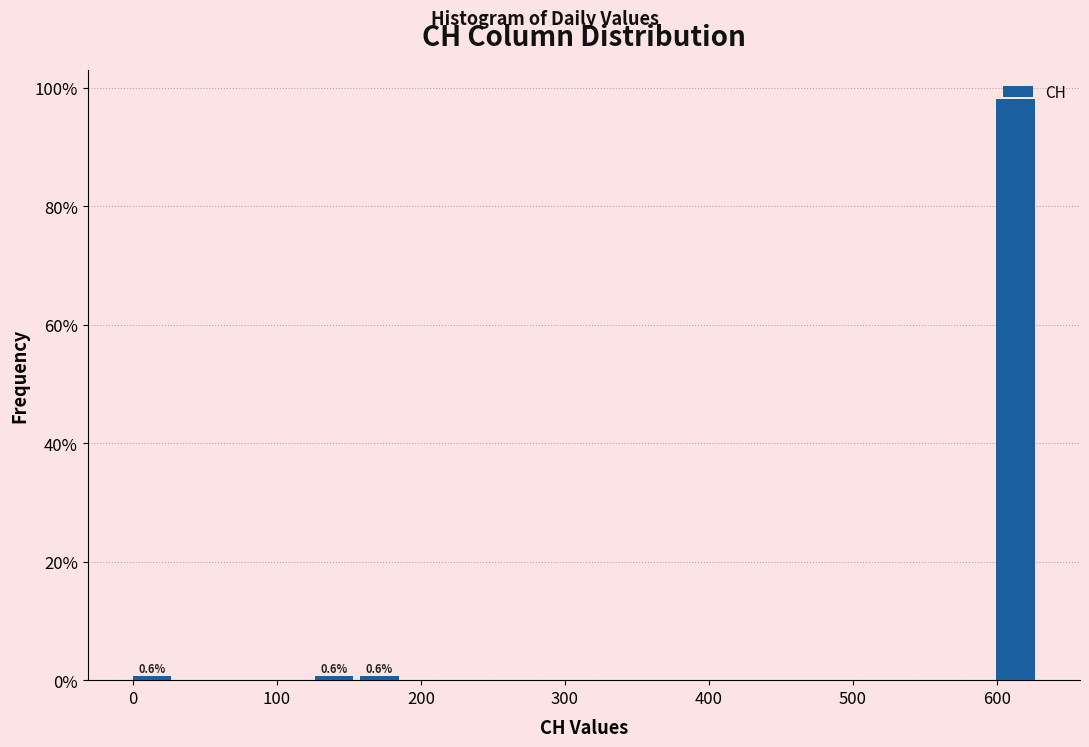

Read against the x-axis, roughly where is the centre of the tallest bar?

610